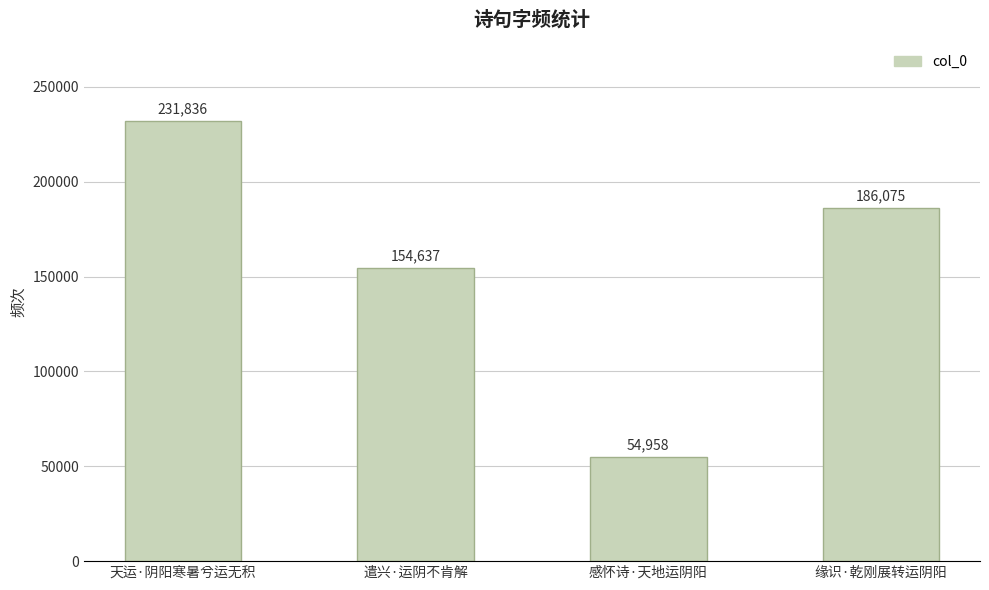

Does the chart contain any negative values?

No